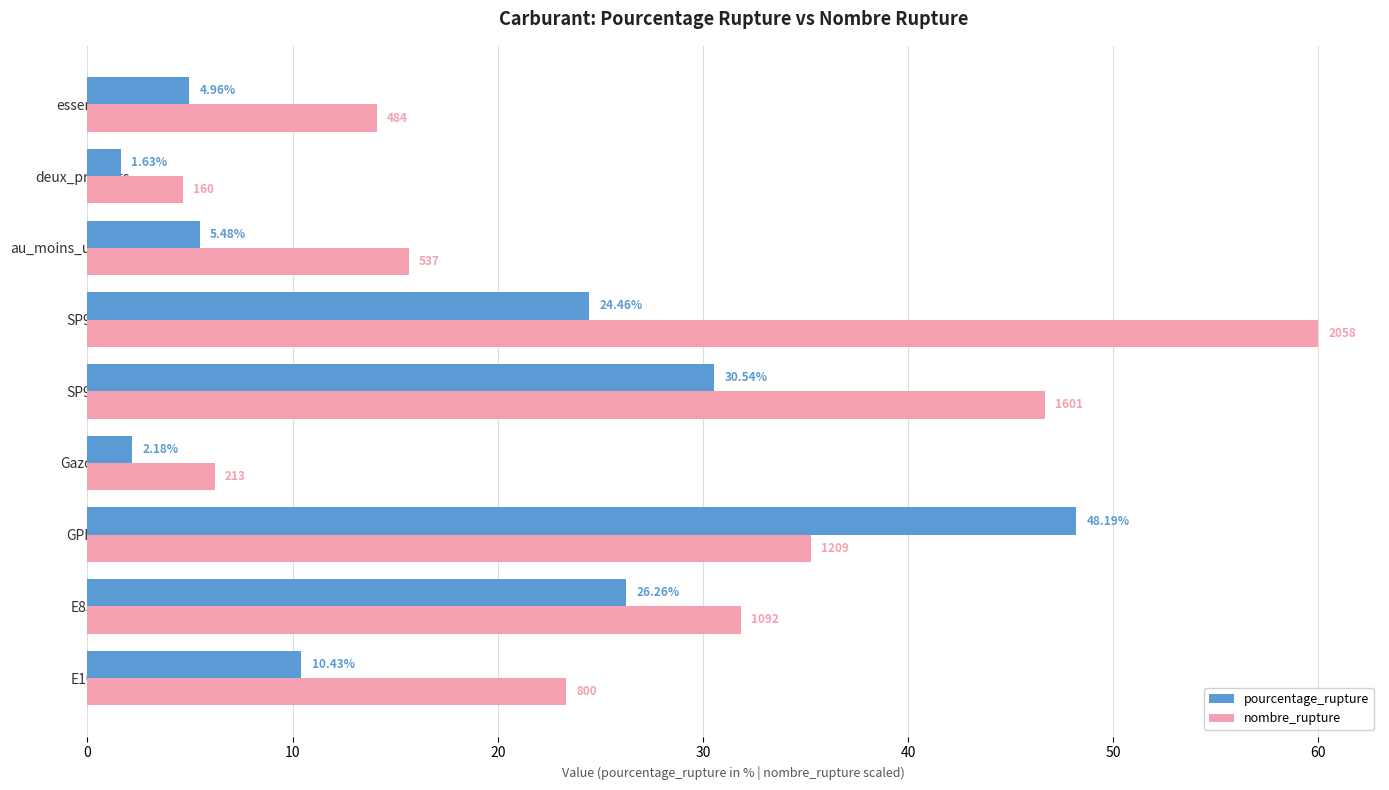

Which category has the lowest value across all series?

deux_produits